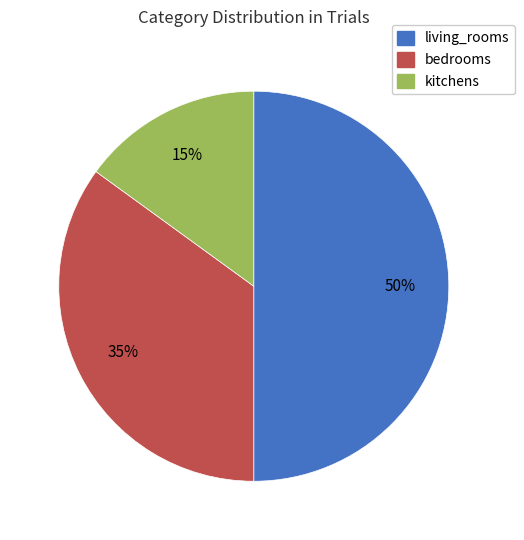

Count the number of slices in the pie.

3